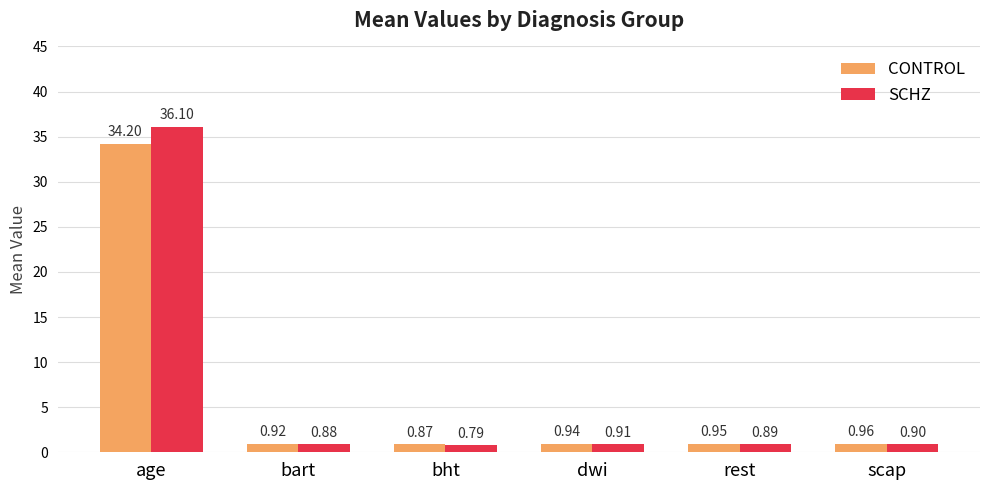

Which series changed the most between age and bart?

SCHZ